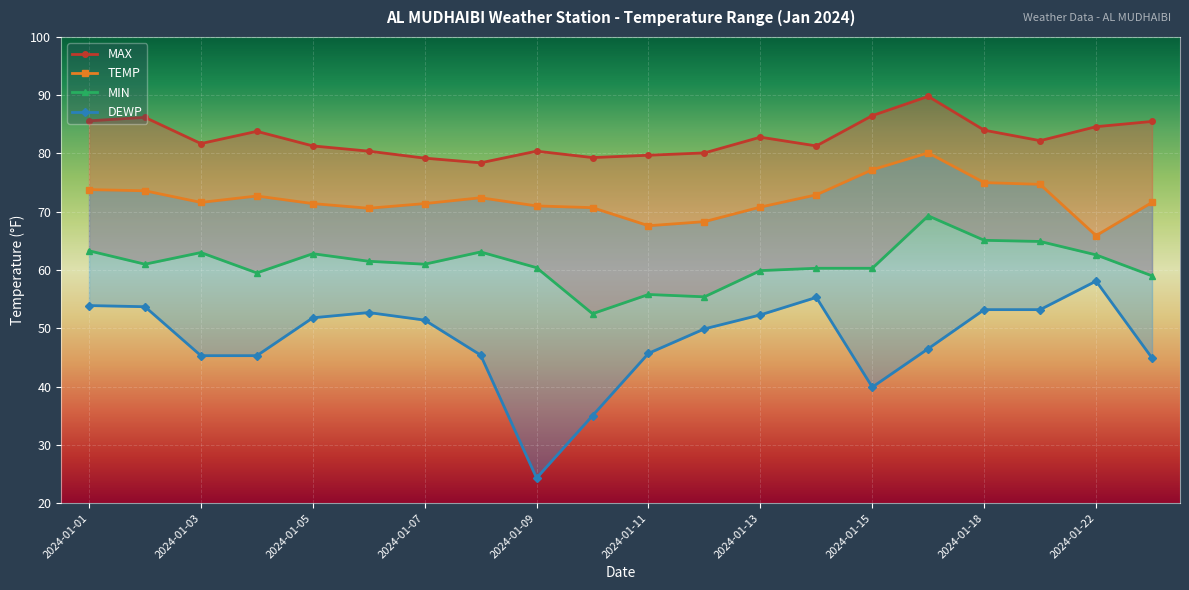

What is the value of the MIN point at the 10th from the left?

52.5